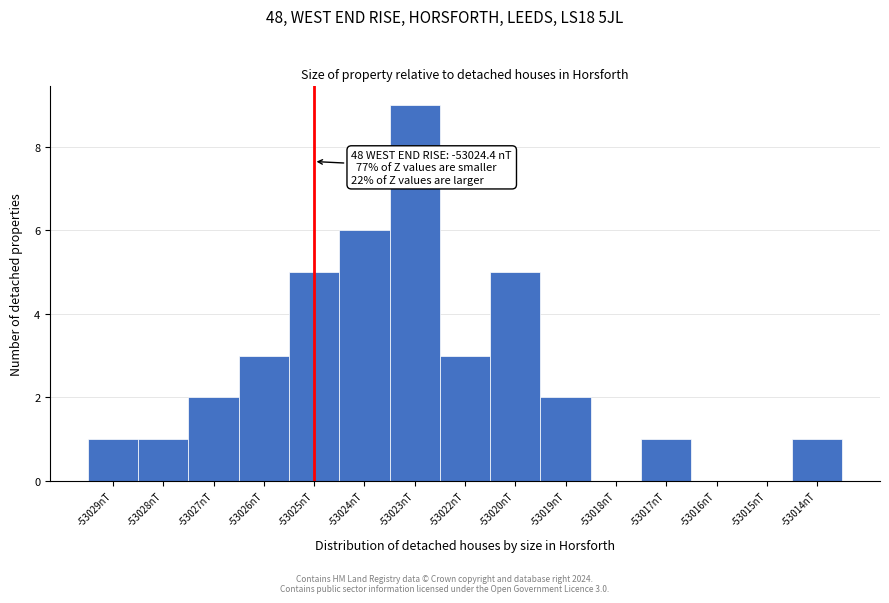

Reading left to right, transcribe all the data shown in this chart.

-53029nT=1	-53028nT=1	-53027nT=2	-53026nT=3	-53025nT=5	-53024nT=6	-53023nT=9	-53022nT=3	-53020nT=5	-53019nT=2	-53018nT=0	-53017nT=1	-53016nT=0	-53015nT=0	-53014nT=1